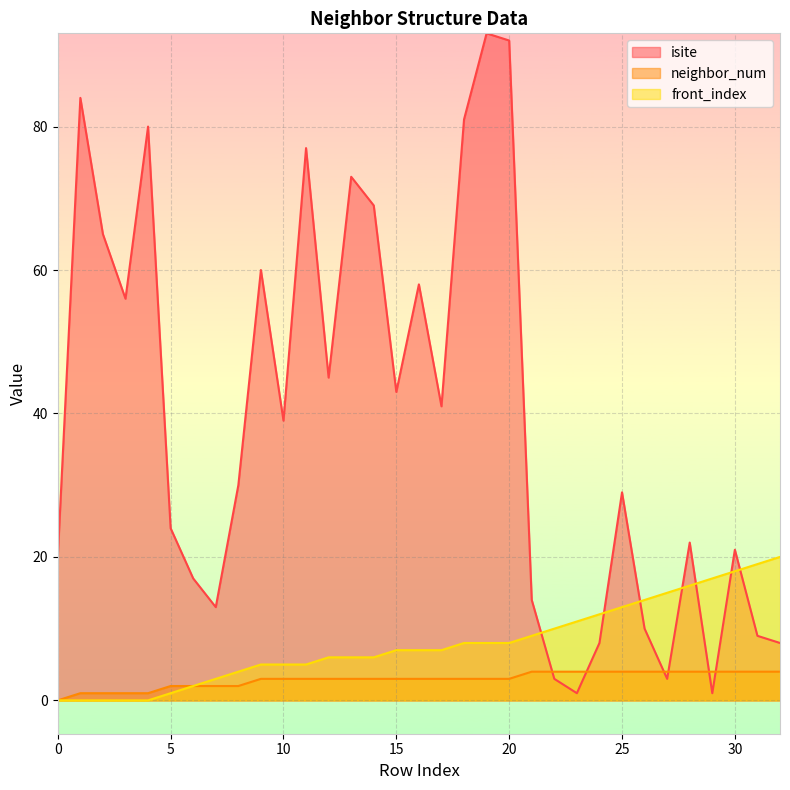

How many lines are shown in the chart?

3